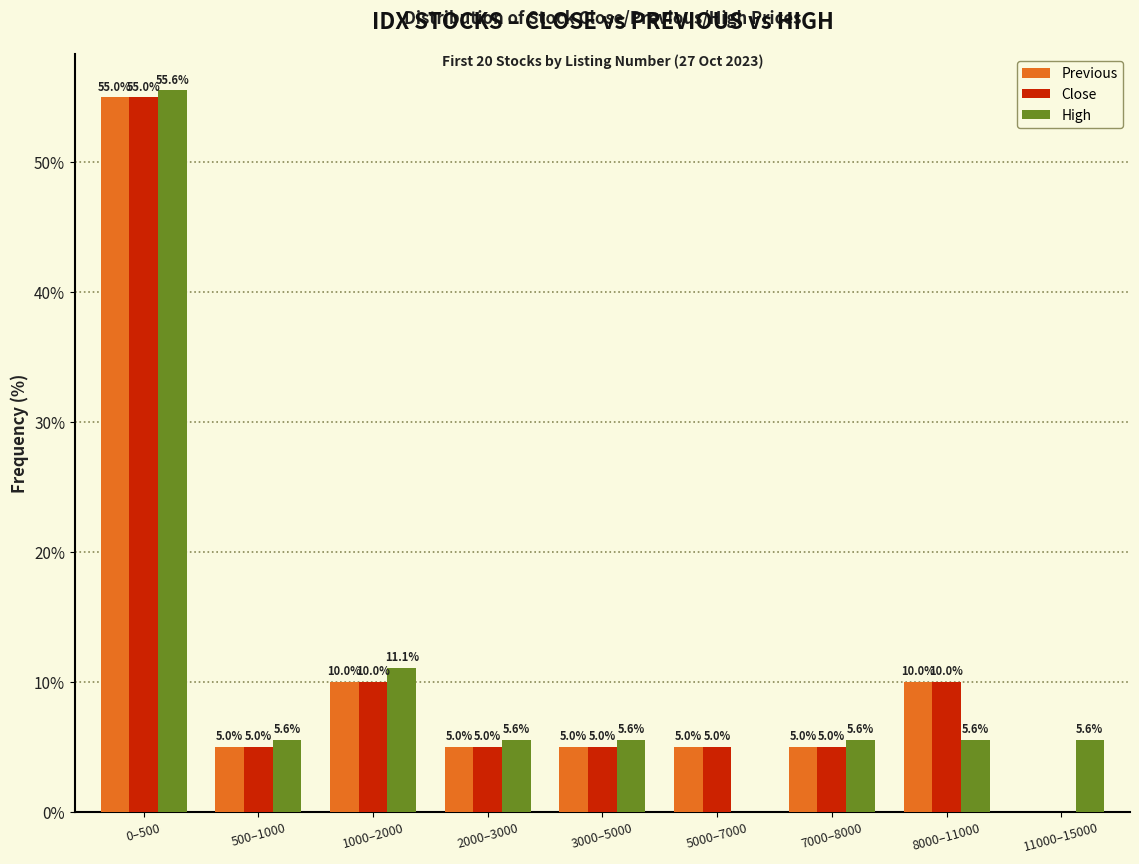

Reading right to left, what are all the values shown in this chart?

Previous: 11000–15000=0.0	8000–11000=10.0	7000–8000=5.0	5000–7000=5.0	3000–5000=5.0	2000–3000=5.0	1000–2000=10.0	500–1000=5.0	0–500=55.0
Close: 11000–15000=0.0	8000–11000=10.0	7000–8000=5.0	5000–7000=5.0	3000–5000=5.0	2000–3000=5.0	1000–2000=10.0	500–1000=5.0	0–500=55.0
High: 11000–15000=5.6	8000–11000=5.6	7000–8000=5.6	5000–7000=0.0	3000–5000=5.6	2000–3000=5.6	1000–2000=11.1	500–1000=5.6	0–500=55.6